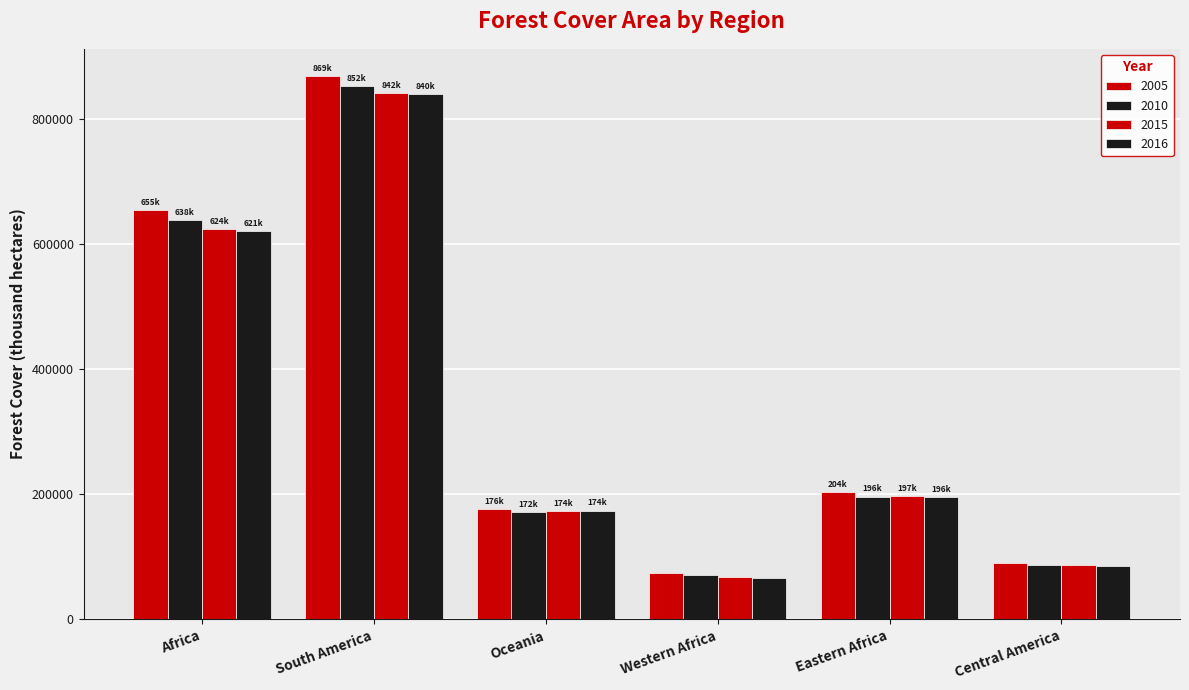

Which category has the lowest value across all series?

Western Africa